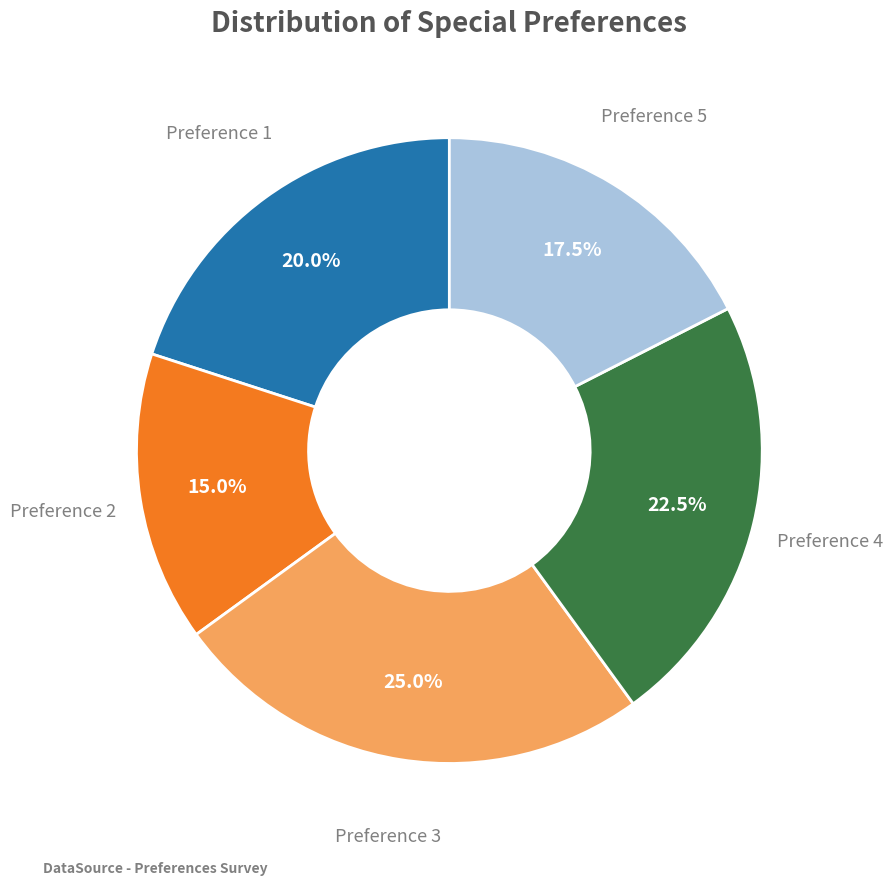

Does any single category account for the majority?

No